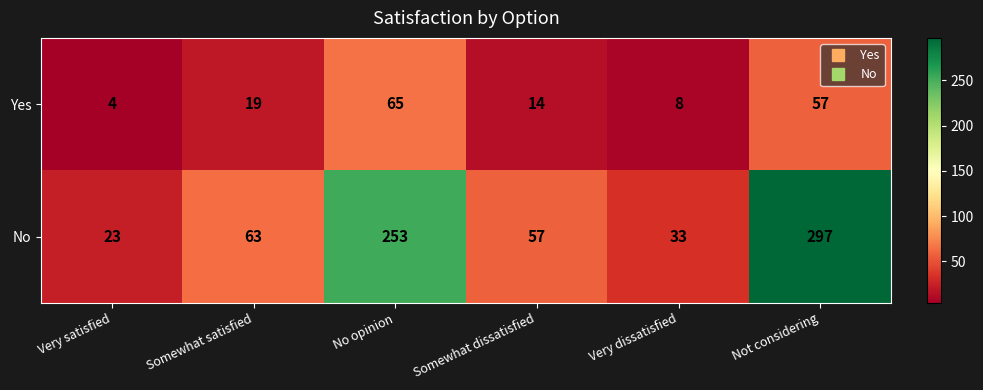

Which series changed the most between Very satisfied and Not considering?

No